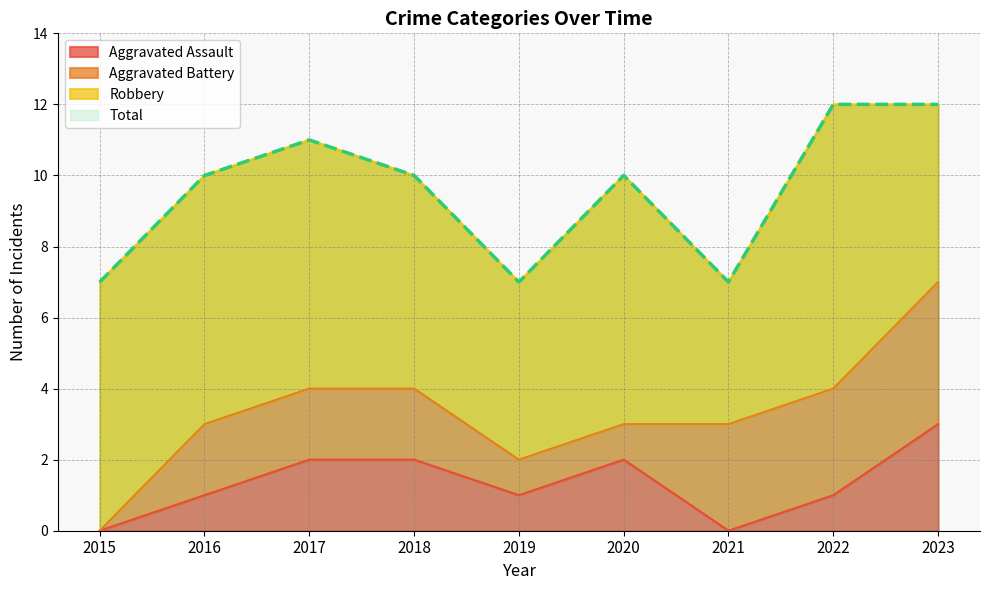

Count the number of categories in the chart.

9